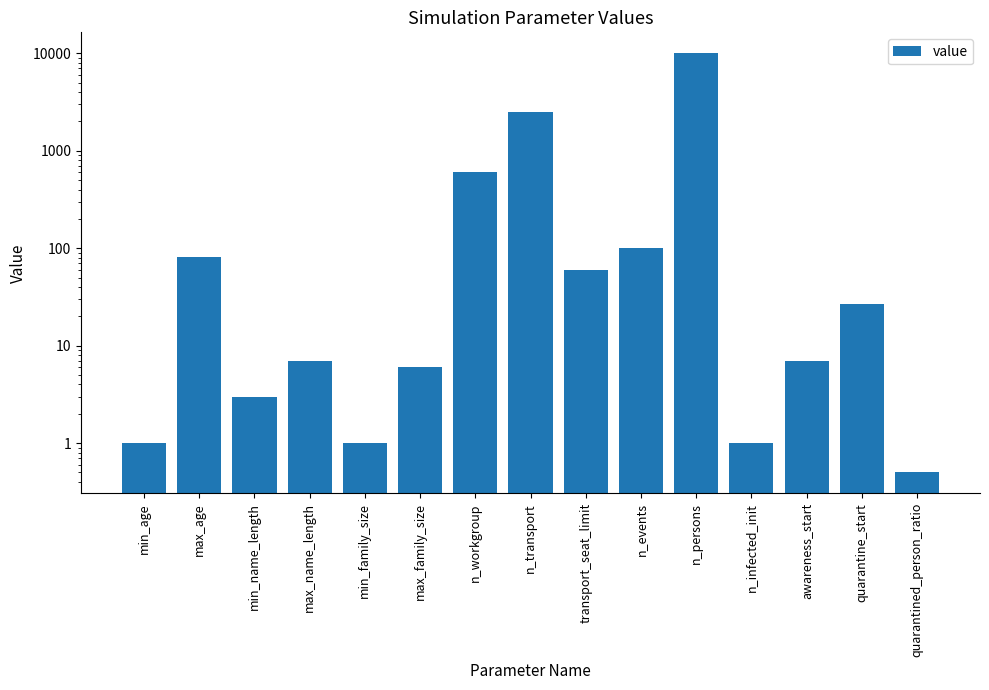

What is the difference between the maximum and minimum values?

9999.5